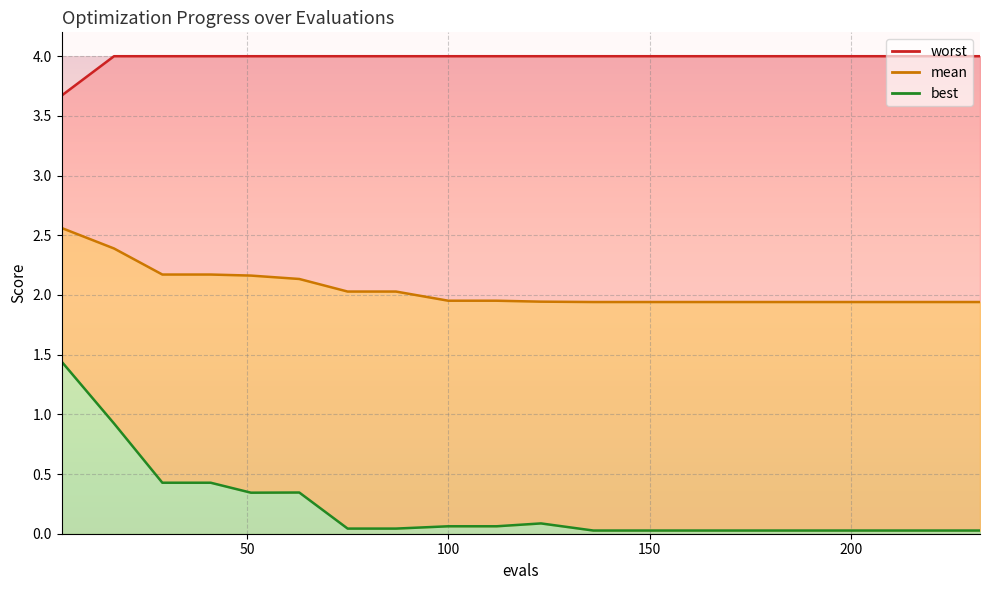

At how many categories does at least one series exceed 3?

20